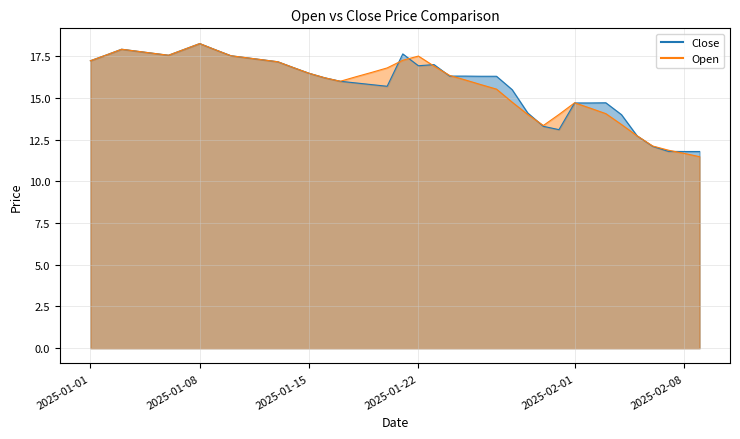

Where is the first local maximum for Open?

2025-01-03